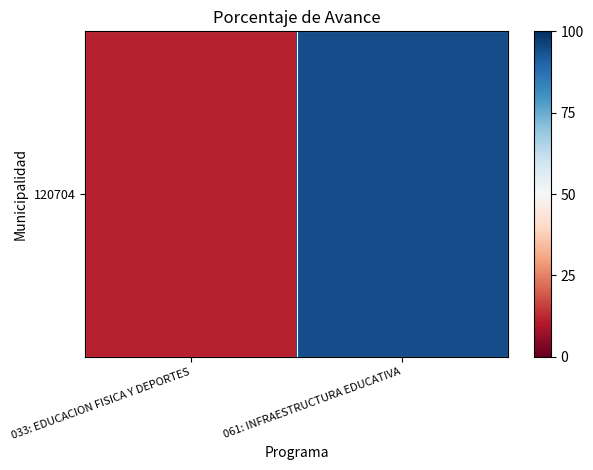

Is it true that the value at 033: EDUCACION FISICA Y DEPORTES is 15.1?

False